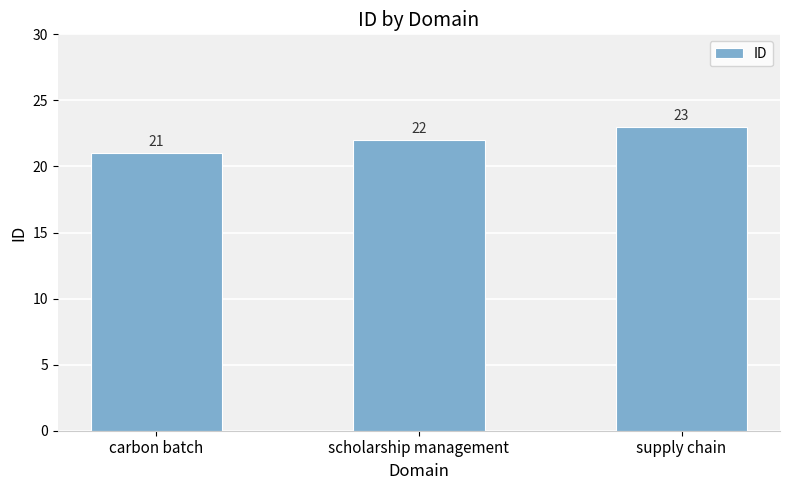

Reading left to right, list all the values displayed in this chart.

21	22	23